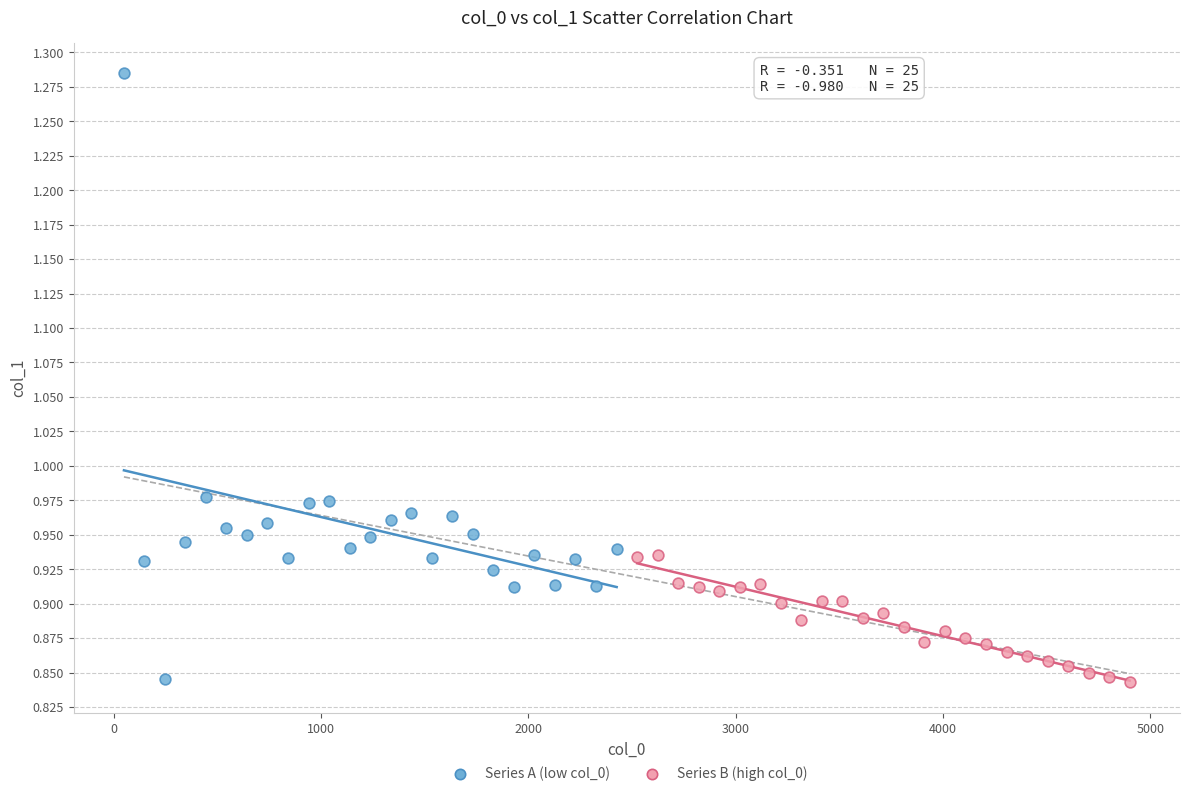

Which series reaches the maximum Y coordinate?

Series A (low col_0)